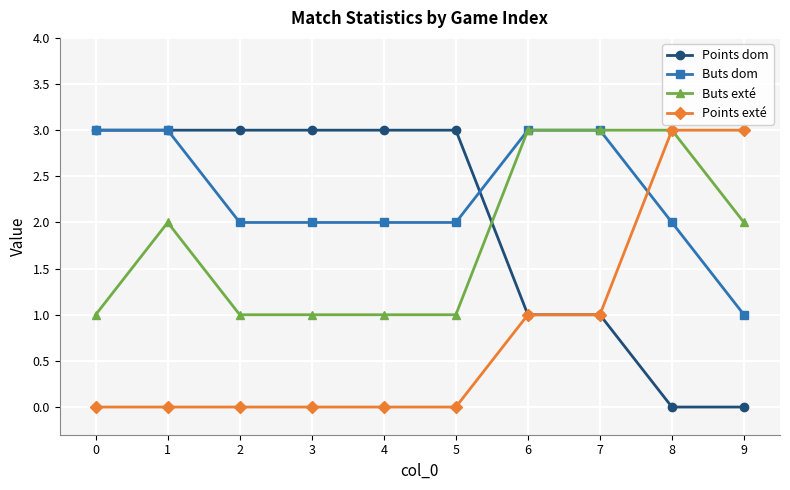

Reading left to right, list all the values displayed in this chart.

Points dom: 0=3	1=3	2=3	3=3	4=3	5=3	6=1	7=1	8=0	9=0
Buts dom: 0=3	1=3	2=2	3=2	4=2	5=2	6=3	7=3	8=2	9=1
Buts exté: 0=1	1=2	2=1	3=1	4=1	5=1	6=3	7=3	8=3	9=2
Points exté: 0=0	1=0	2=0	3=0	4=0	5=0	6=1	7=1	8=3	9=3